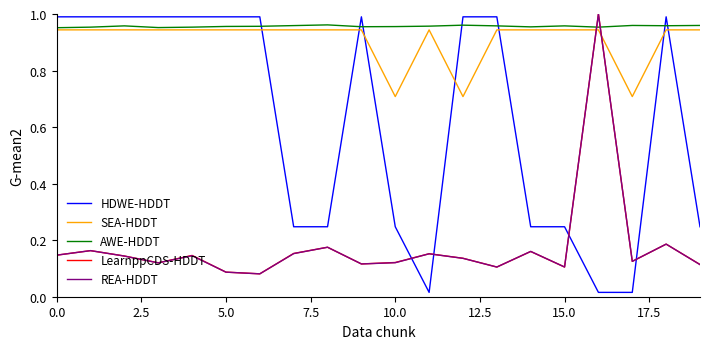

What are all the series names shown in the legend?

HDWE-HDDT, SEA-HDDT, AWE-HDDT, LearnppCDS-HDDT, REA-HDDT